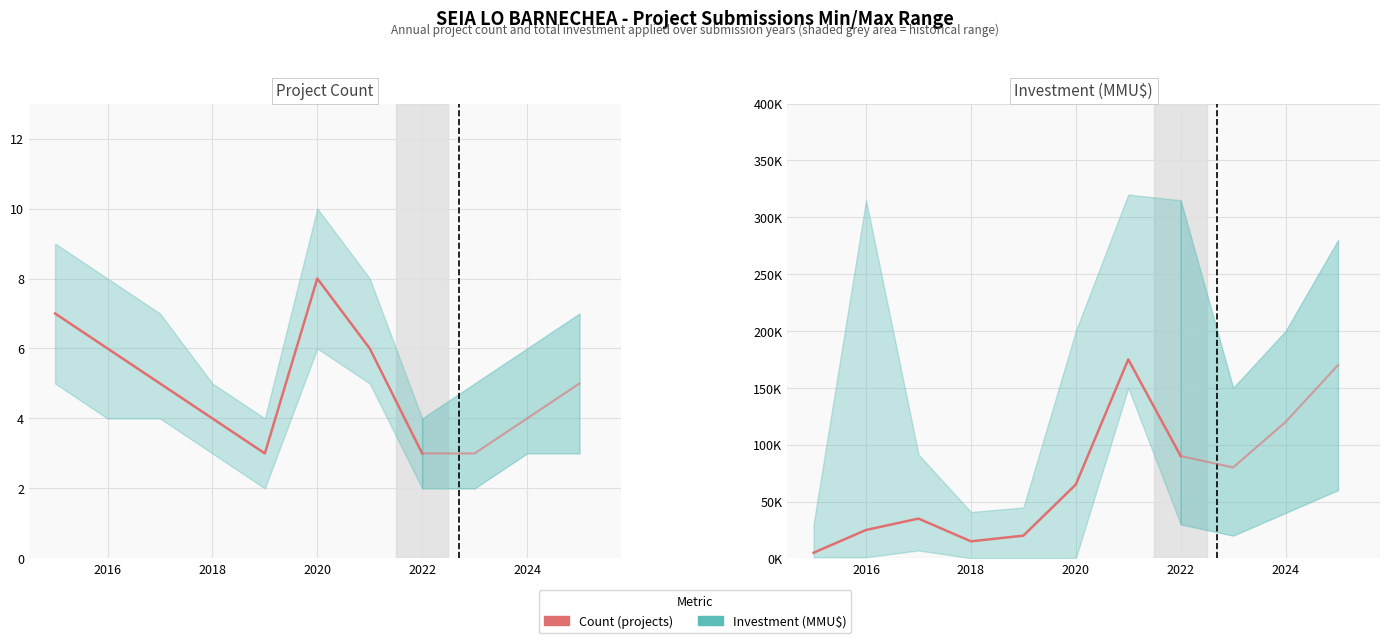

In Count (projects), how many points are lower than both neighbors (excluding endpoints)?

1